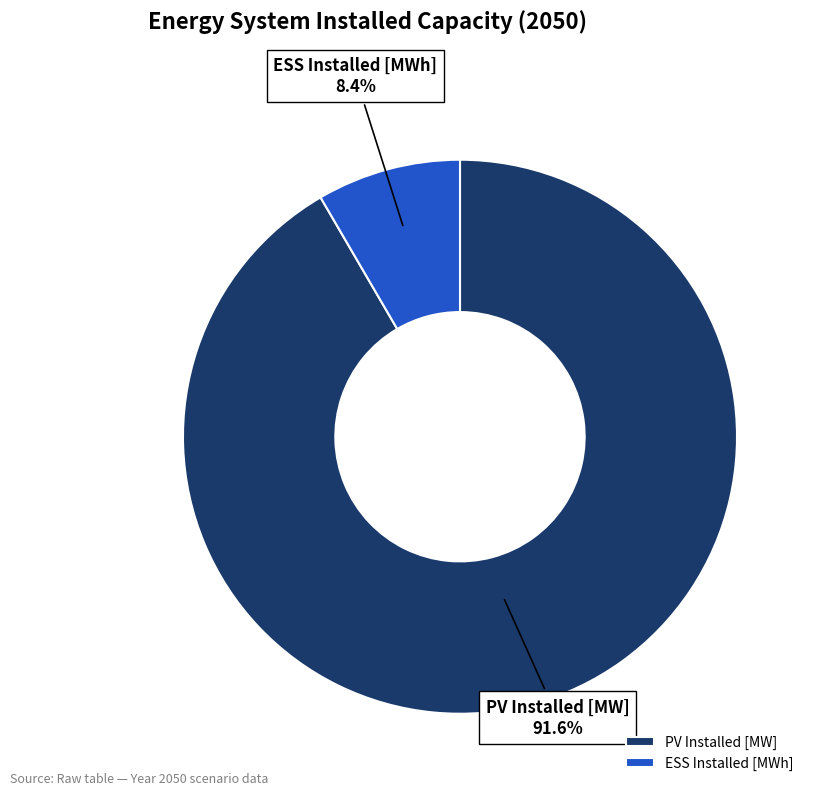

The ESS Installed [MWh] slice represents 8% of the pie. True or false?

True